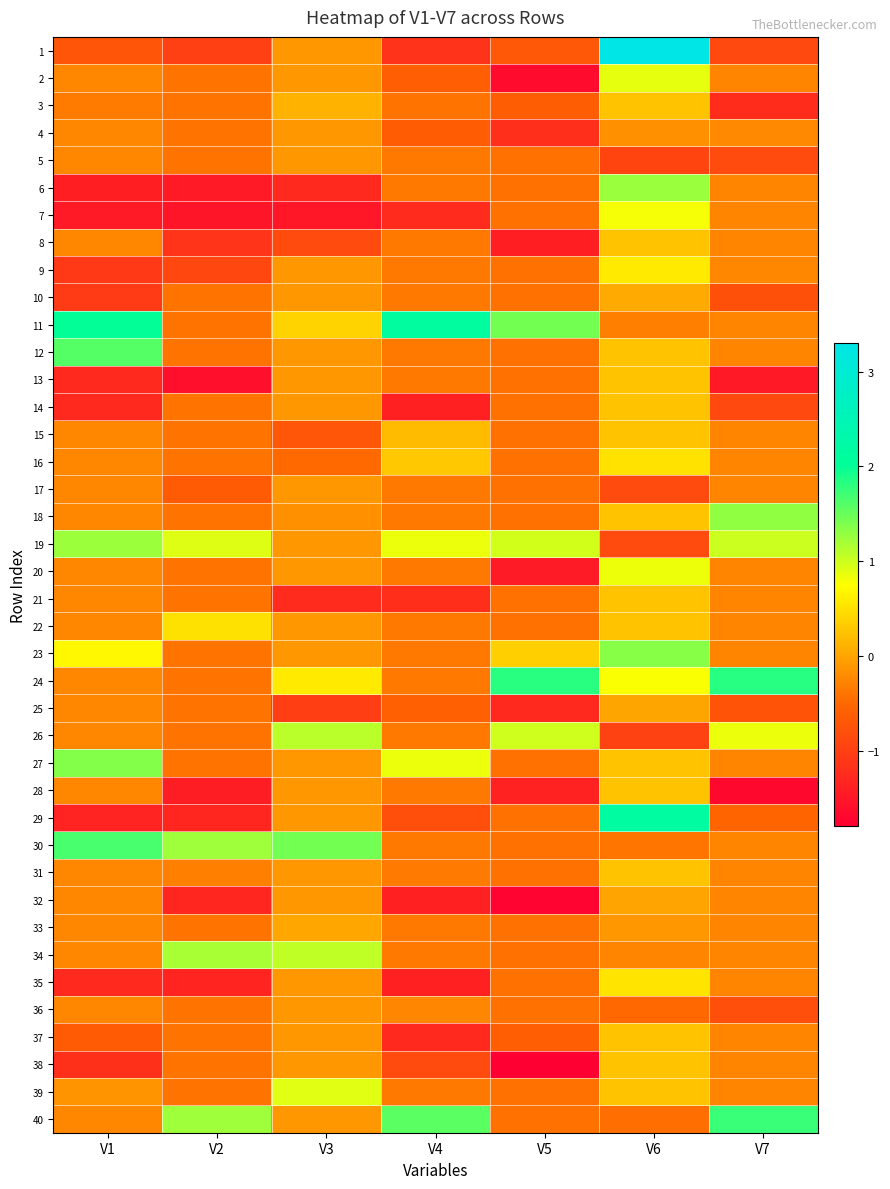

Between V3 and V1, which is larger?

V3